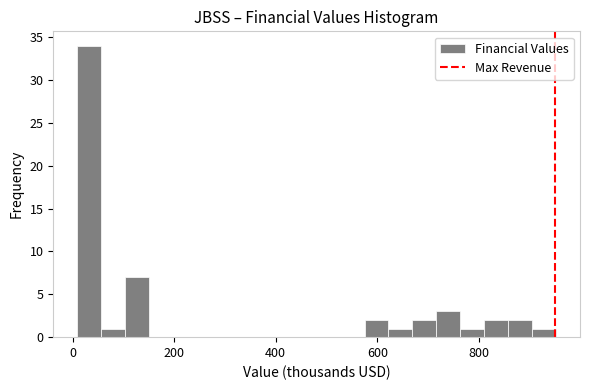

Around what value on the x-axis is the tallest bar? Give the approximate position of its centre, as read against the axis.

40